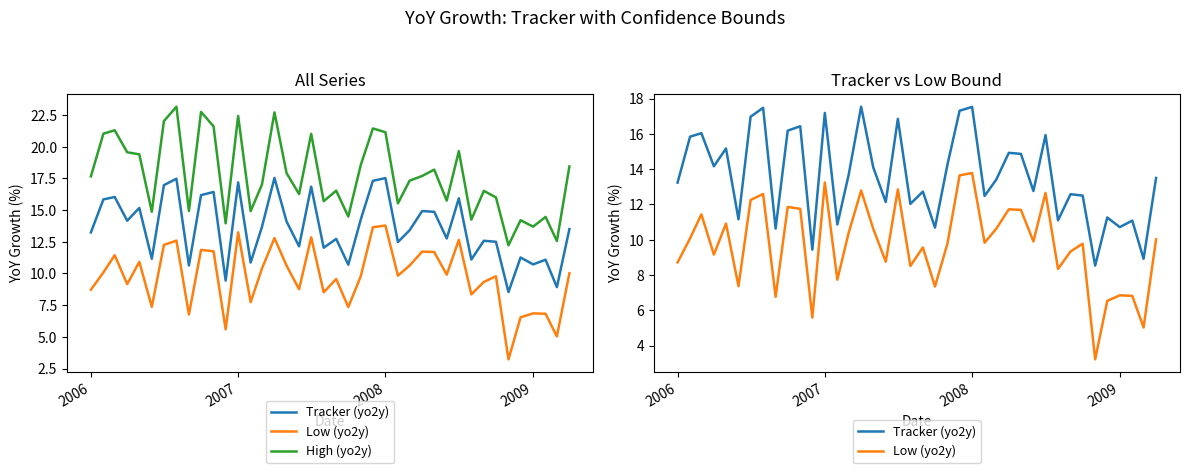

Rank the series by their maximum value, from highest to lowest.

High (yo2y), Tracker (yo2y), Low (yo2y)